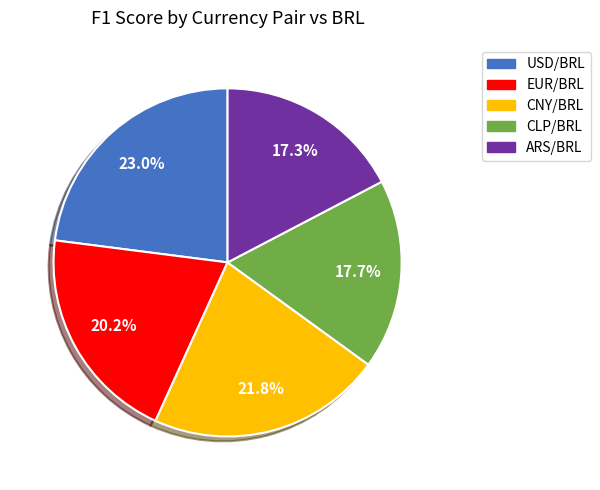

Does any single category account for the majority?

No